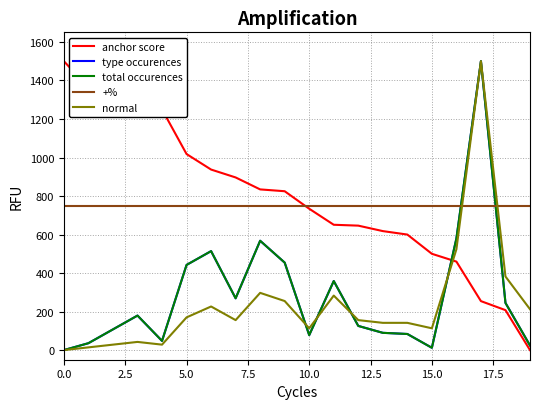

Reading right to left, transcribe all the data shown in this chart.

anchor score: 0.0	207.5	254.3	459.5	500.0	599.9	617.9	646.3	650.8	734.0	824.9	834.4	896.5	937.4	1018.0	1249.8	1271.4	1304.2	1363.6	1500.0
type occurences: 23.9	245.0	1500.0	579.7	12.0	83.7	89.6	125.5	358.6	77.7	454.2	567.7	268.9	513.9	442.2	47.8	179.3	107.6	35.9	0.0
total occurences: 23.9	245.0	1500.0	579.7	12.0	83.7	89.6	125.5	358.6	77.7	454.2	567.7	268.9	513.9	442.2	47.8	179.3	107.6	35.9	0.0
+%: 750.0	750.0	750.0	750.0	750.0	750.0	750.0	750.0	750.0	750.0	750.0	750.0	750.0	750.0	750.0	750.0	750.0	750.0	750.0	750.0
normal: 212.3	382.1	1500.0	523.6	113.2	141.5	141.5	155.7	283.0	113.2	254.7	297.2	155.7	226.4	169.8	28.3	42.5	28.3	14.2	0.0